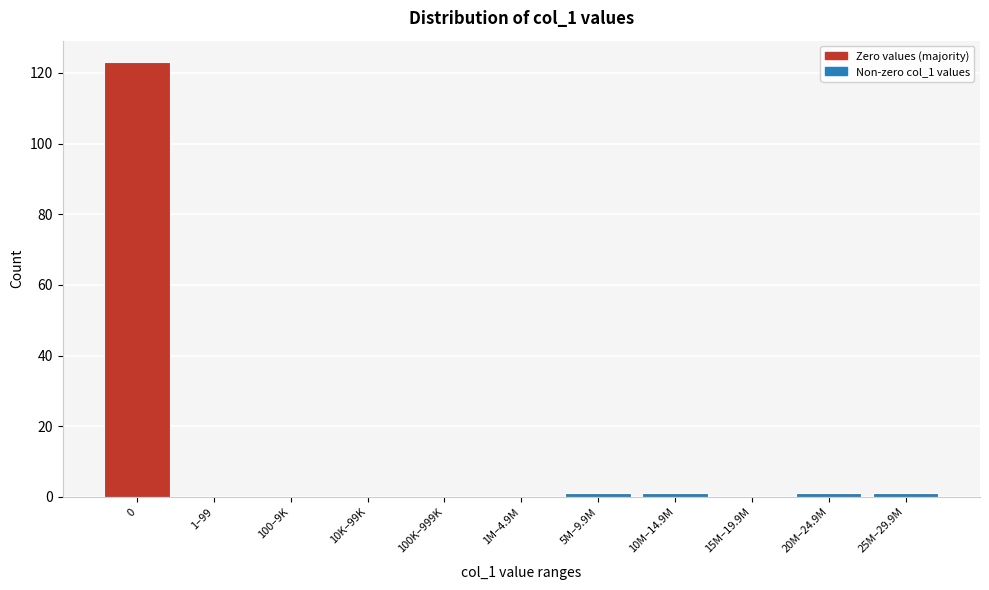

Reading left to right, list all the values displayed in this chart.

0=123	1–99=0	100–9K=0	10K–99K=0	100K–999K=0	1M–4.9M=0	5M–9.9M=1	10M–14.9M=1	15M–19.9M=0	20M–24.9M=1	25M–29.9M=1